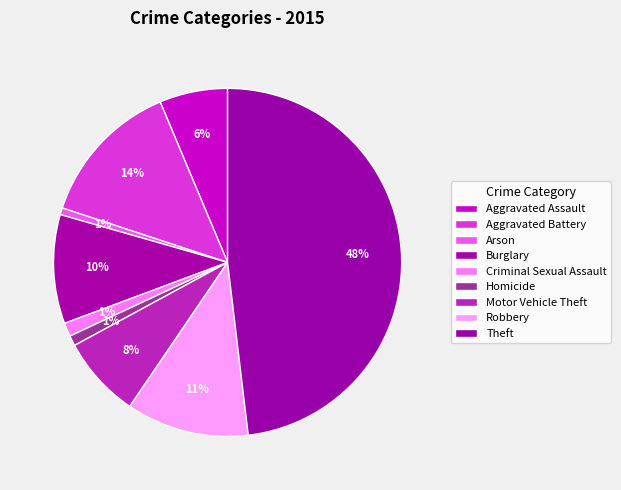

Is the sum of Theft and Homicide greater than half?

No